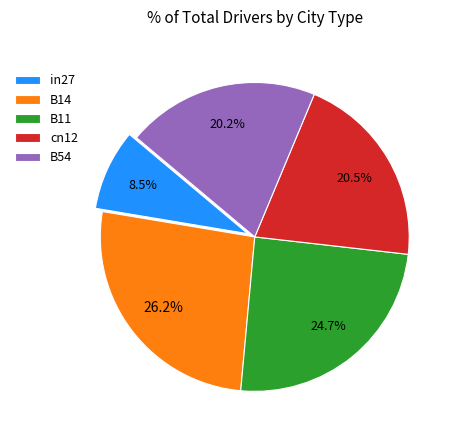

True or false: cn12 accounts for 31% of the total.

False